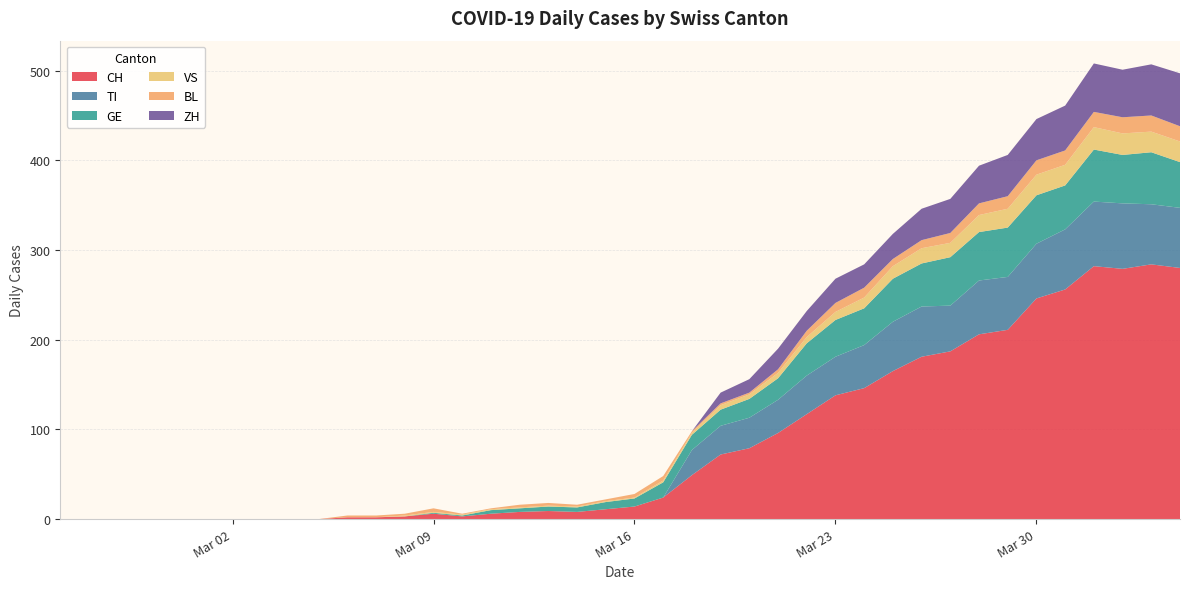

Reading right to left, extract all data points from this chart.

CH: 2020-04-04=280	2020-04-03=284	2020-04-02=279	2020-04-01=282	2020-03-31=256	2020-03-30=246	2020-03-29=211	2020-03-28=206	2020-03-27=187	2020-03-26=181	2020-03-25=165	2020-03-24=146	2020-03-23=138	2020-03-22=117	2020-03-21=96	2020-03-20=79	2020-03-19=72	2020-03-18=49	2020-03-17=24	2020-03-16=14	2020-03-15=11	2020-03-14=8	2020-03-13=9	2020-03-12=8	2020-03-11=6	2020-03-10=3	2020-03-09=6	2020-03-08=3	2020-03-07=2	2020-03-06=2	2020-03-05=0	2020-03-04=0	2020-03-03=0	2020-03-02=0	2020-03-01=0	2020-02-29=0	2020-02-28=0	2020-02-27=0	2020-02-26=0	2020-02-25=0
TI: 2020-04-04=67	2020-04-03=67	2020-04-02=73	2020-04-01=72	2020-03-31=67	2020-03-30=61	2020-03-29=59	2020-03-28=60	2020-03-27=51	2020-03-26=56	2020-03-25=55	2020-03-24=48	2020-03-23=43	2020-03-22=43	2020-03-21=37	2020-03-20=34	2020-03-19=32	2020-03-18=28	2020-03-17=0	2020-03-16=0	2020-03-15=0	2020-03-14=0	2020-03-13=0	2020-03-12=0	2020-03-11=0	2020-03-10=0	2020-03-09=0	2020-03-08=0	2020-03-07=0	2020-03-06=0	2020-03-05=0	2020-03-04=0	2020-03-03=0	2020-03-02=0	2020-03-01=0	2020-02-29=0	2020-02-28=0	2020-02-27=0	2020-02-26=0	2020-02-25=0
GE: 2020-04-04=51	2020-04-03=58	2020-04-02=54	2020-04-01=58	2020-03-31=49	2020-03-30=54	2020-03-29=55	2020-03-28=54	2020-03-27=54	2020-03-26=48	2020-03-25=48	2020-03-24=41	2020-03-23=41	2020-03-22=36	2020-03-21=24	2020-03-20=21	2020-03-19=18	2020-03-18=17	2020-03-17=17	2020-03-16=9	2020-03-15=8	2020-03-14=5	2020-03-13=5	2020-03-12=4	2020-03-11=4	2020-03-10=1	2020-03-09=1	2020-03-08=0	2020-03-07=0	2020-03-06=0	2020-03-05=0	2020-03-04=0	2020-03-03=0	2020-03-02=0	2020-03-01=0	2020-02-29=0	2020-02-28=0	2020-02-27=0	2020-02-26=0	2020-02-25=0
VS: 2020-04-04=23	2020-04-03=23	2020-04-02=24	2020-04-01=25	2020-03-31=23	2020-03-30=23	2020-03-29=21	2020-03-28=19	2020-03-27=16	2020-03-26=17	2020-03-25=14	2020-03-24=12	2020-03-23=9	2020-03-22=7	2020-03-21=6	2020-03-20=5	2020-03-19=5	2020-03-18=2	2020-03-17=2	2020-03-16=1	2020-03-15=1	2020-03-14=1	2020-03-13=1	2020-03-12=1	2020-03-11=1	2020-03-10=1	2020-03-09=1	2020-03-08=1	2020-03-07=0	2020-03-06=0	2020-03-05=0	2020-03-04=0	2020-03-03=0	2020-03-02=0	2020-03-01=0	2020-02-29=0	2020-02-28=0	2020-02-27=0	2020-02-26=0	2020-02-25=0
BL: 2020-04-04=17	2020-04-03=18	2020-04-02=18	2020-04-01=17	2020-03-31=16	2020-03-30=16	2020-03-29=14	2020-03-28=13	2020-03-27=11	2020-03-26=9	2020-03-25=8	2020-03-24=11	2020-03-23=10	2020-03-22=7	2020-03-21=4	2020-03-20=2	2020-03-19=2	2020-03-18=2	2020-03-17=5	2020-03-16=4	2020-03-15=2	2020-03-14=2	2020-03-13=3	2020-03-12=3	2020-03-11=1	2020-03-10=1	2020-03-09=4	2020-03-08=2	2020-03-07=2	2020-03-06=2	2020-03-05=0	2020-03-04=0	2020-03-03=0	2020-03-02=0	2020-03-01=0	2020-02-29=0	2020-02-28=0	2020-02-27=0	2020-02-26=0	2020-02-25=0
ZH: 2020-04-04=59	2020-04-03=57	2020-04-02=53	2020-04-01=54	2020-03-31=50	2020-03-30=46	2020-03-29=46	2020-03-28=42	2020-03-27=38	2020-03-26=35	2020-03-25=28	2020-03-24=26	2020-03-23=27	2020-03-22=22	2020-03-21=23	2020-03-20=15	2020-03-19=12	2020-03-18=0	2020-03-17=0	2020-03-16=0	2020-03-15=0	2020-03-14=0	2020-03-13=0	2020-03-12=0	2020-03-11=0	2020-03-10=0	2020-03-09=0	2020-03-08=0	2020-03-07=0	2020-03-06=0	2020-03-05=0	2020-03-04=0	2020-03-03=0	2020-03-02=0	2020-03-01=0	2020-02-29=0	2020-02-28=0	2020-02-27=0	2020-02-26=0	2020-02-25=0